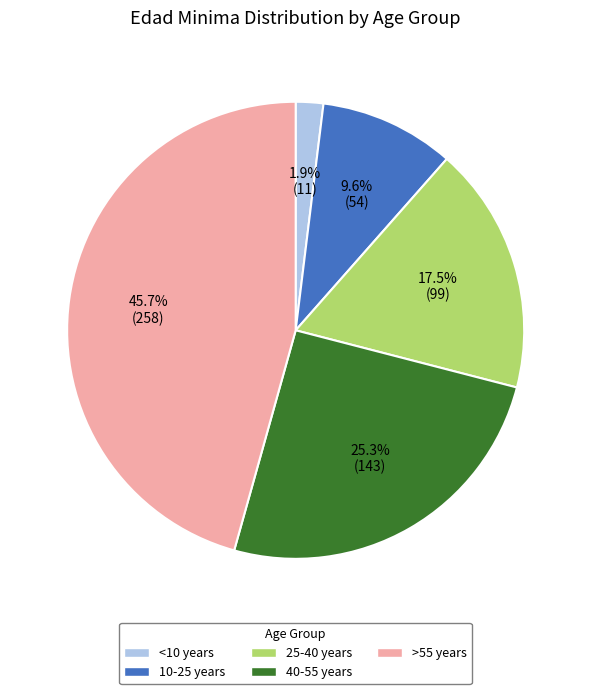

Count the number of slices in the pie.

5